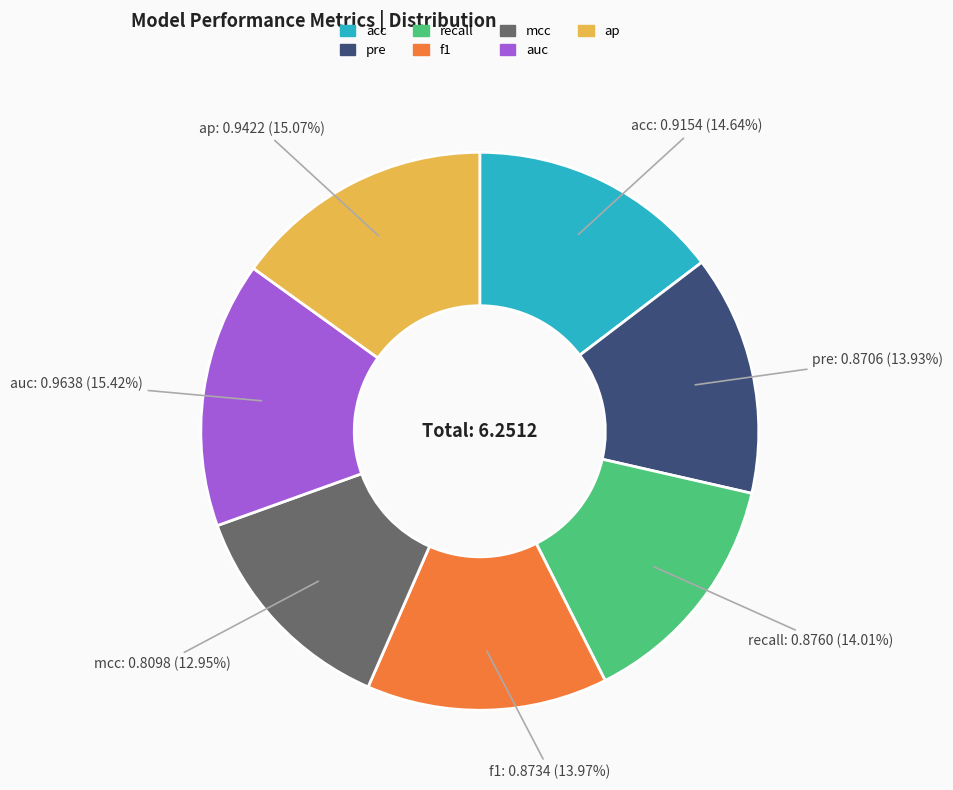

Is it true that auc is 8% of the pie?

False